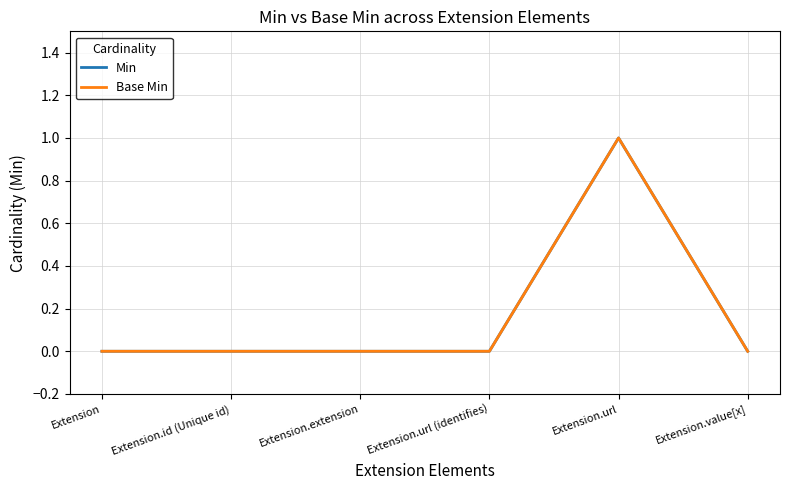

Reading left to right, list all the values displayed in this chart.

Min: Extension=0	Extension.id (Unique id)=0	Extension.extension=0	Extension.url (identifies)=0	Extension.url=1	Extension.value[x]=0
Base Min: Extension=0	Extension.id (Unique id)=0	Extension.extension=0	Extension.url (identifies)=0	Extension.url=1	Extension.value[x]=0